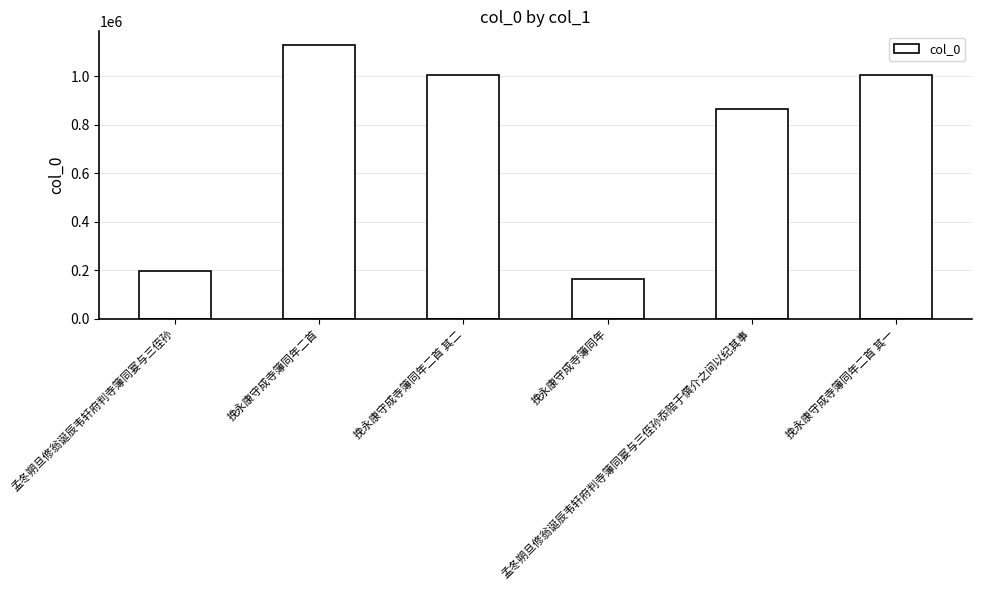

What is the label of the 4th bar from the left?

挽永康守成寺簿同年